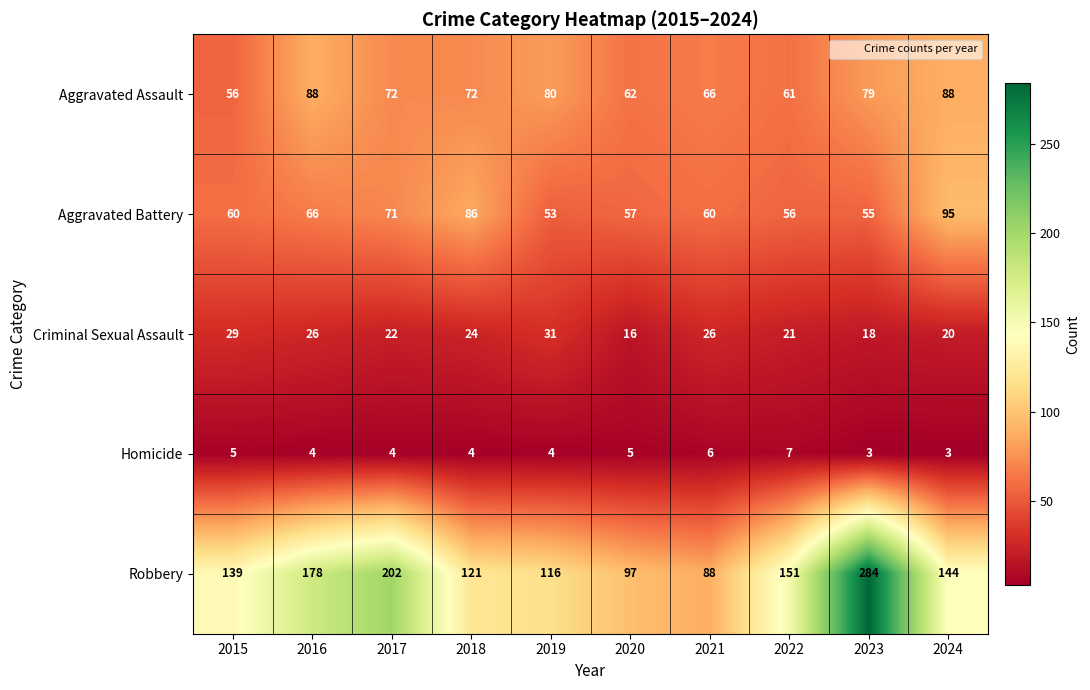

The value of Aggravated Battery at 2017 is 71. True or false?

True